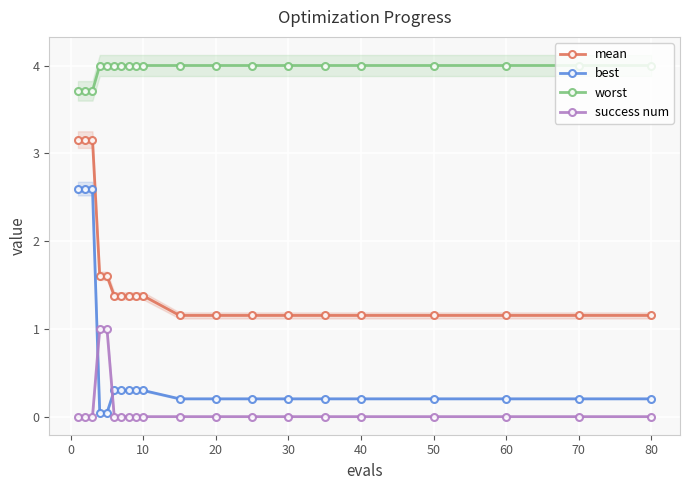

Count the number of data series in this chart.

4